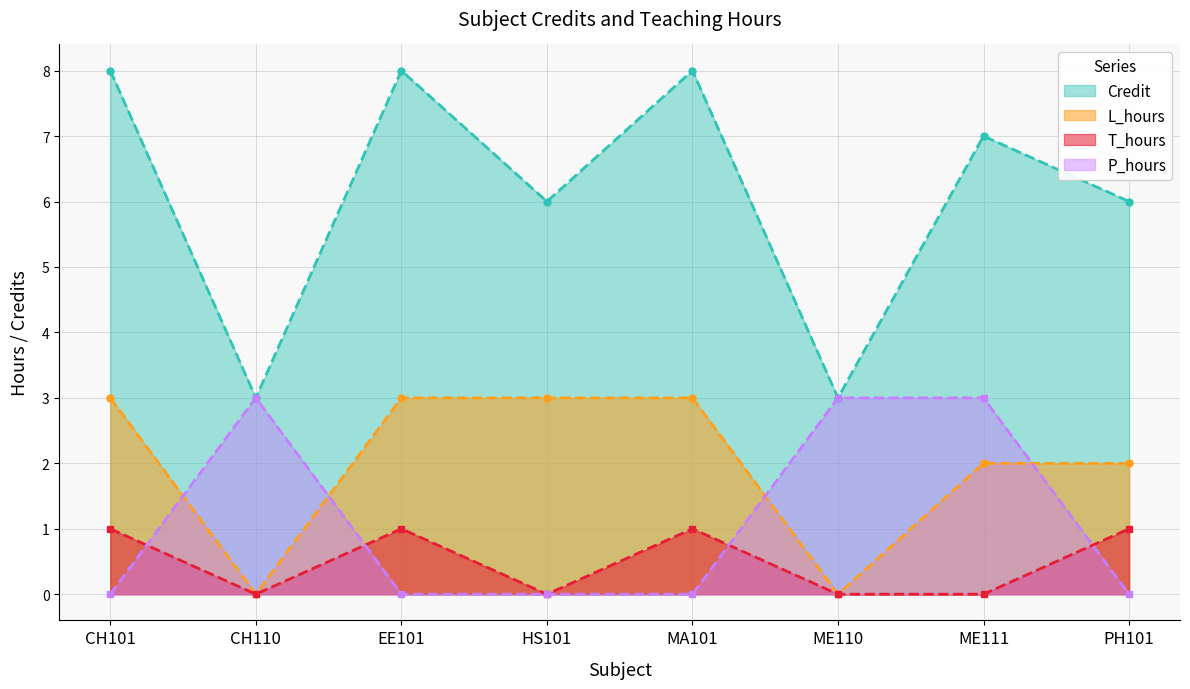

Which series changed the most between MA101 and ME111?

P_hours